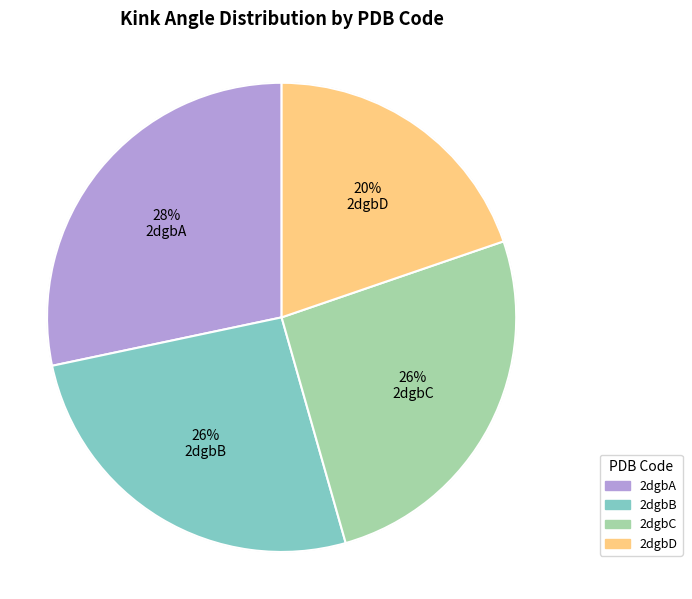

Is 2dgbA the majority of the pie?

No